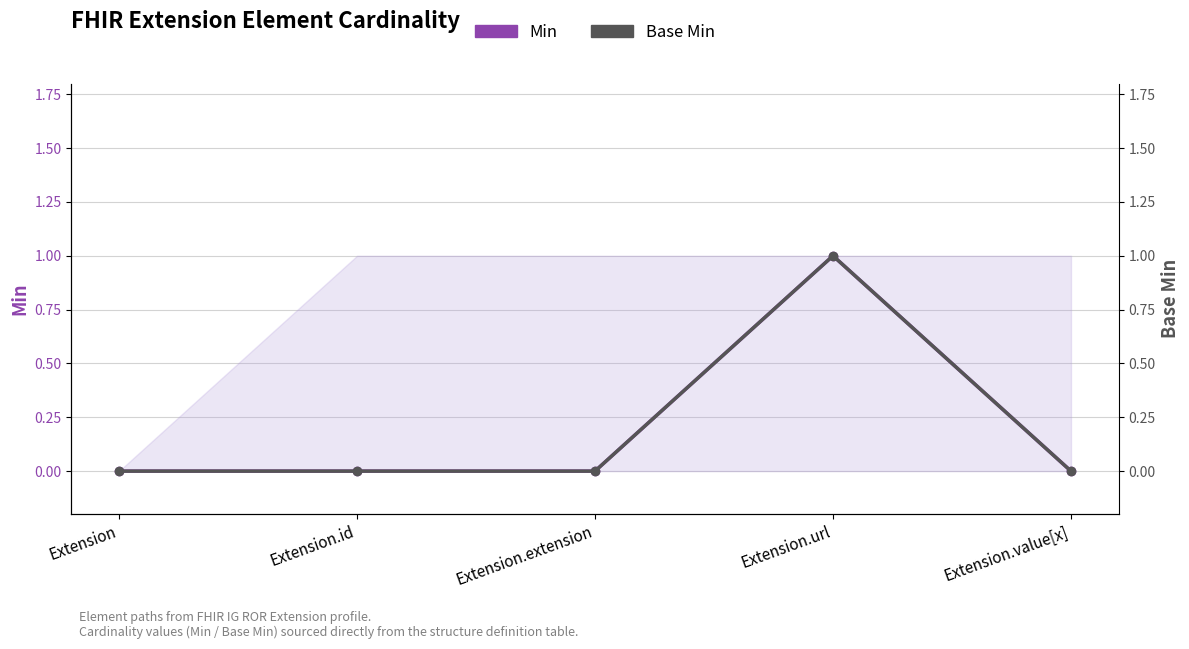

At Extension.url, list the series in order from largest to smallest.

Min, Base Min